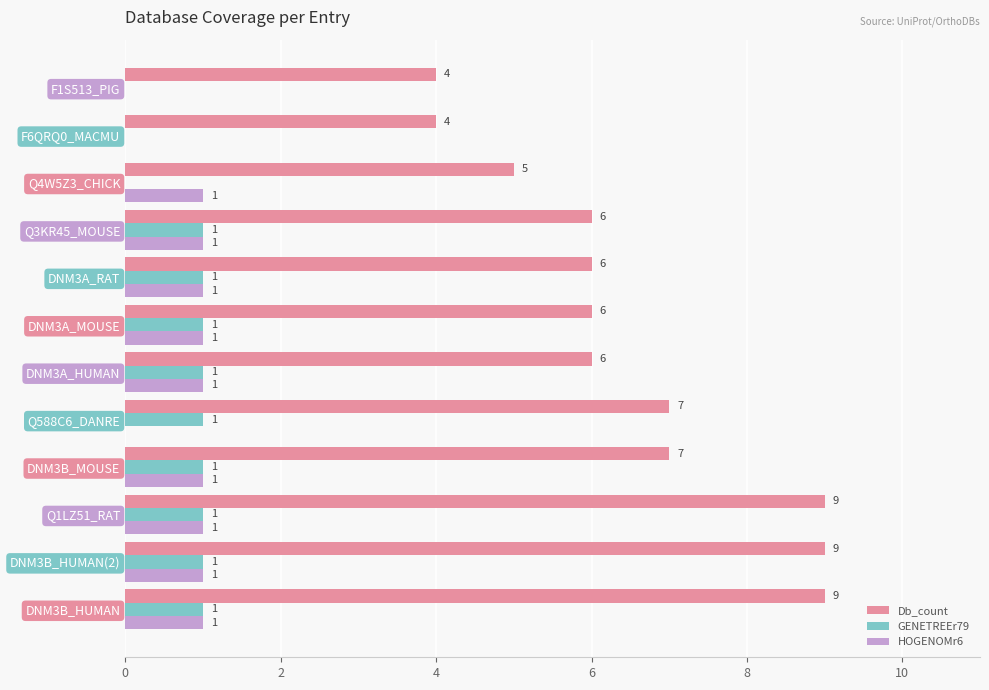

What is the sum of all Db_count values?

78